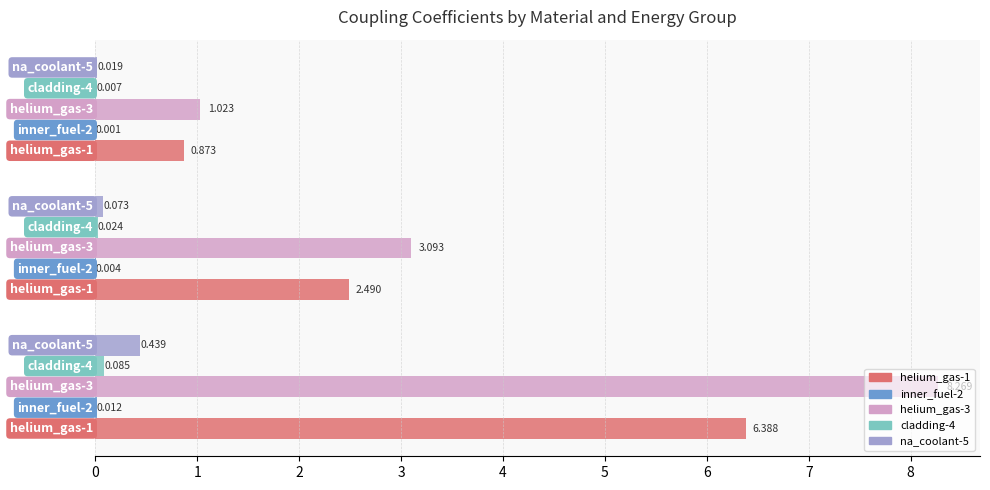

Which series has the largest total across all categories?

helium_gas-3